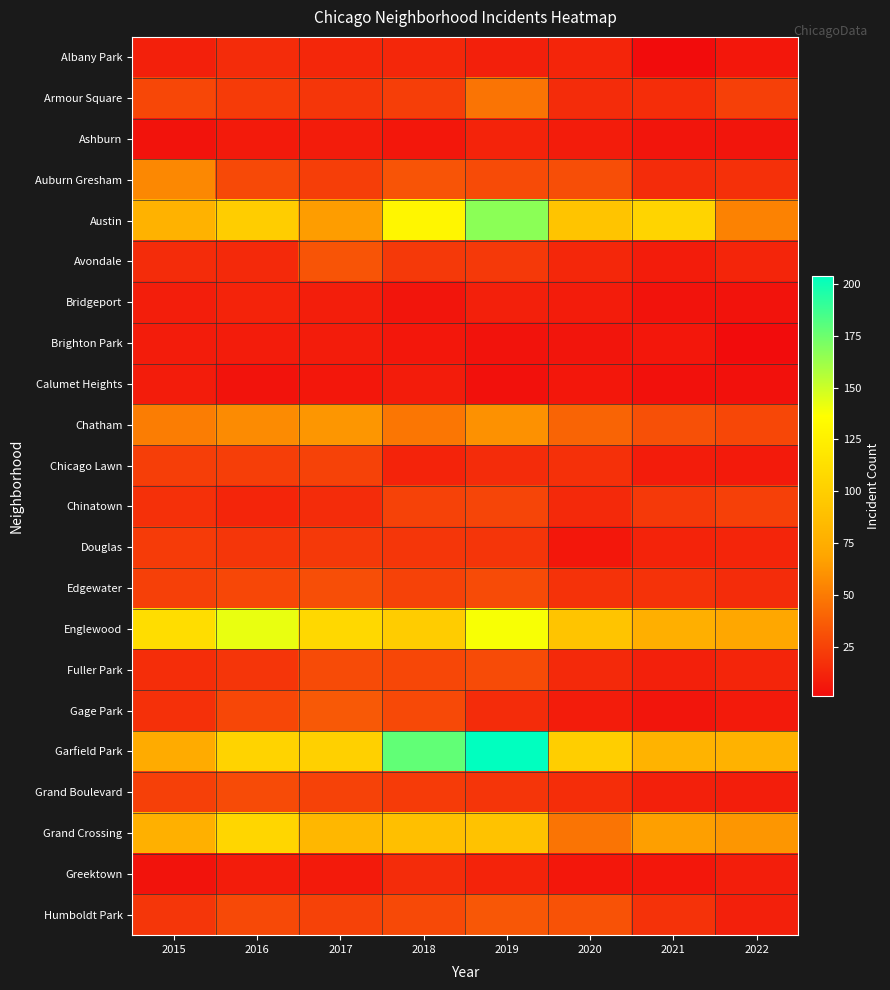

How many distinct data groups are displayed?

22